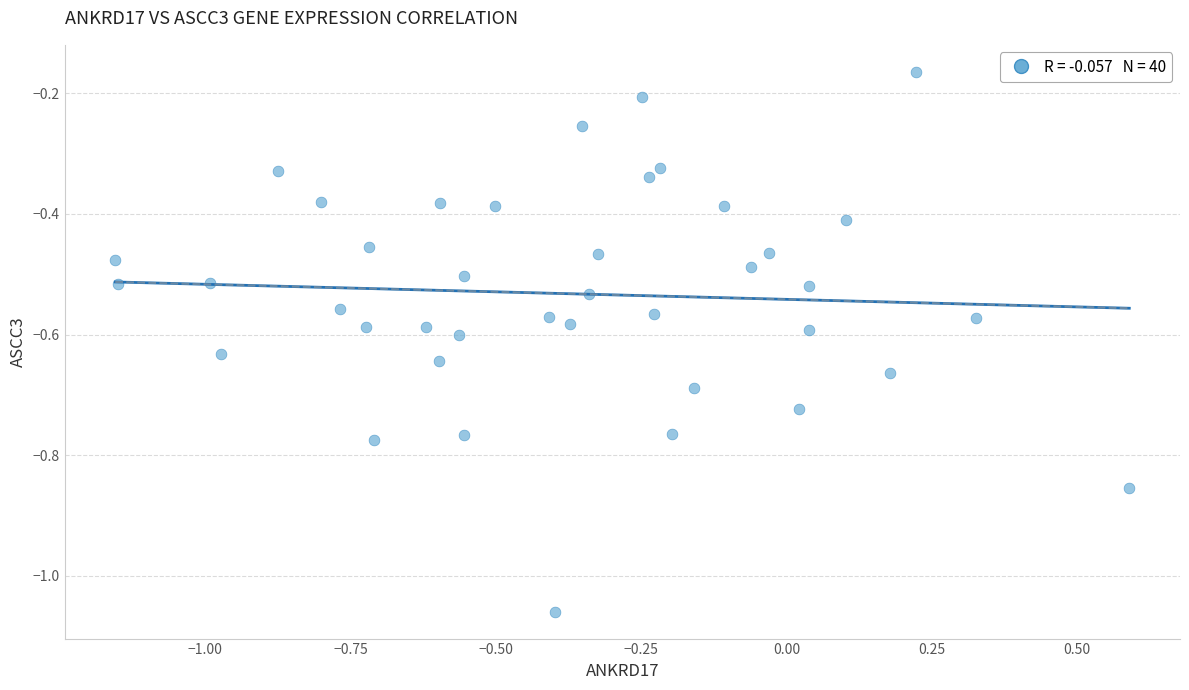

What is the range of Y values (max minus min)?

0.9